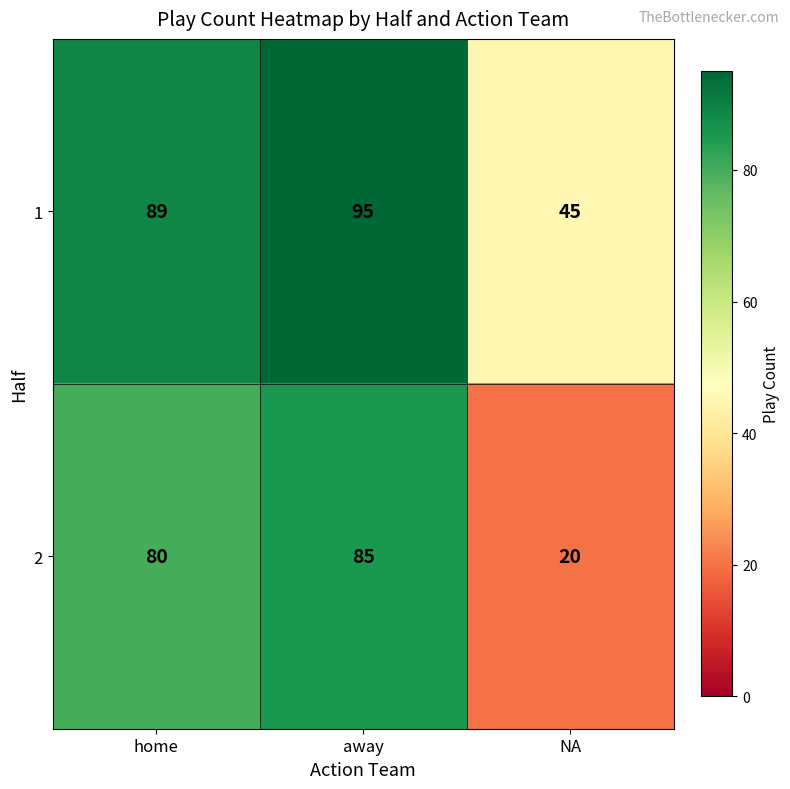

Count the number of categories in the chart.

3